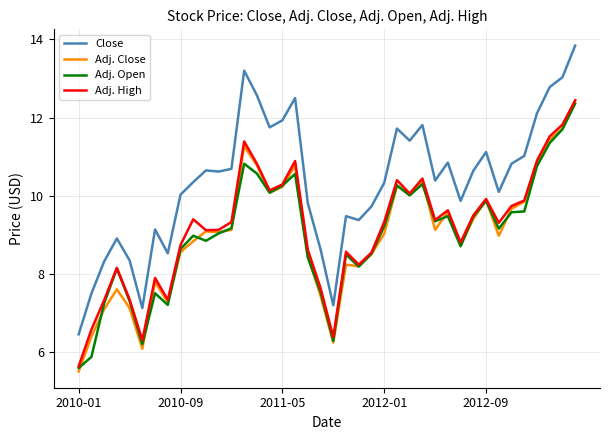

True or false: Adj. Open and Close intersect in this chart.

False